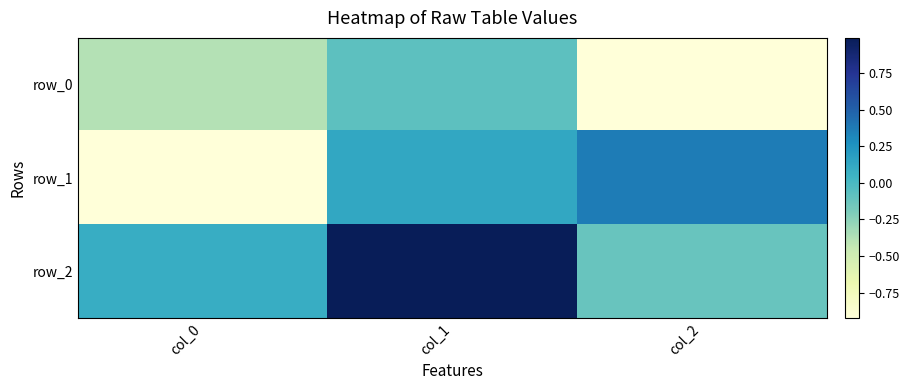

What is the average value of the row_1 series?

-0.1